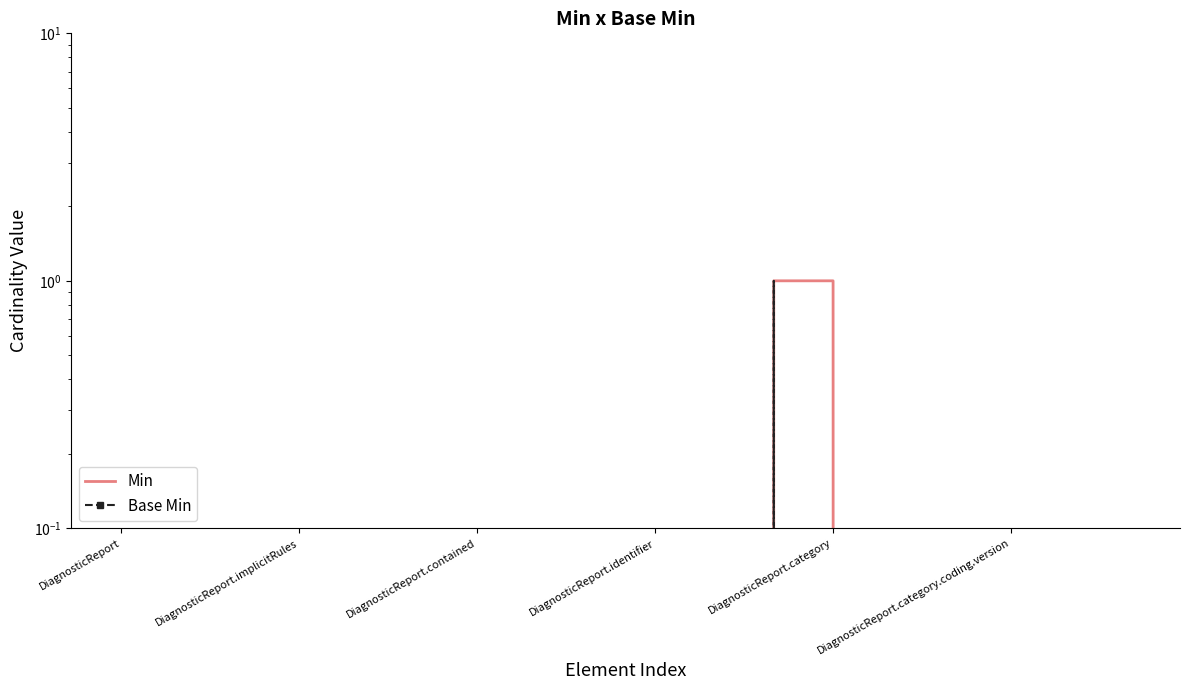

How many distinct data groups are displayed?

2